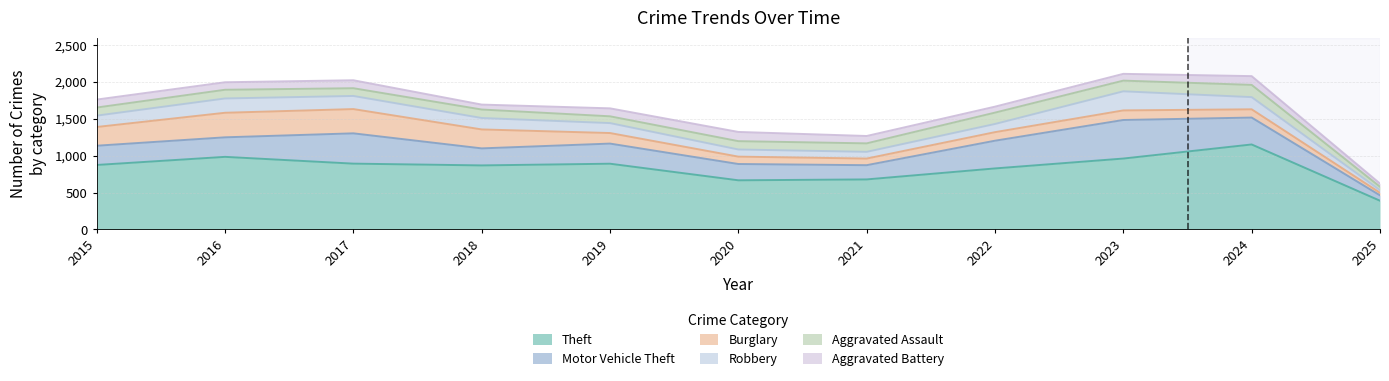

Count the number of data series in this chart.

6